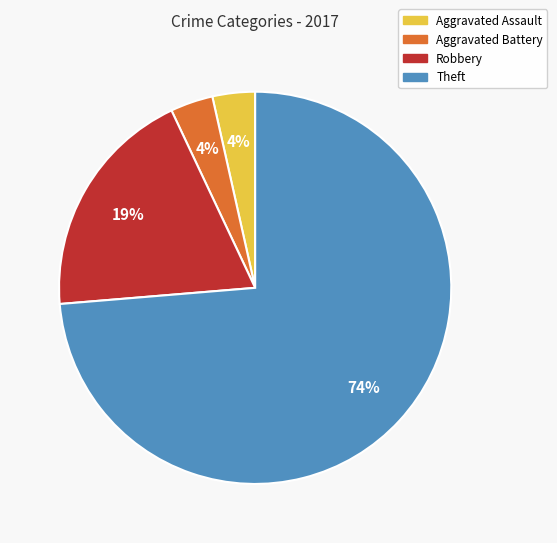

Is the sum of Theft and Aggravated Assault greater than half?

Yes